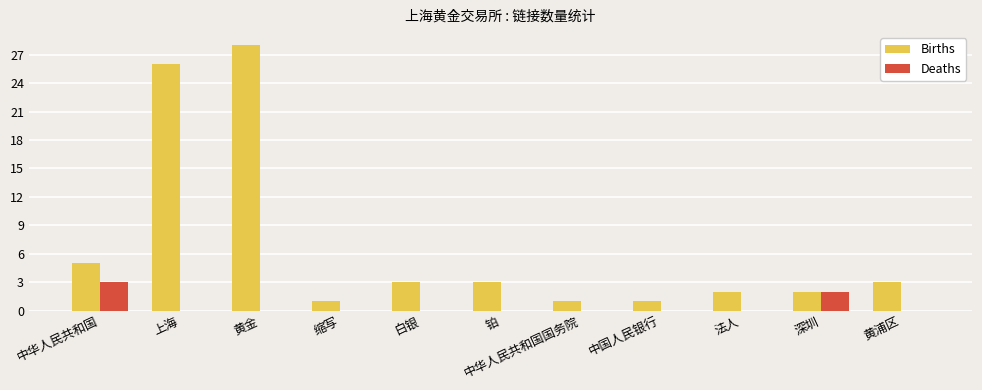

True or false: Deaths has a value of 0 at 黄浦区.

True